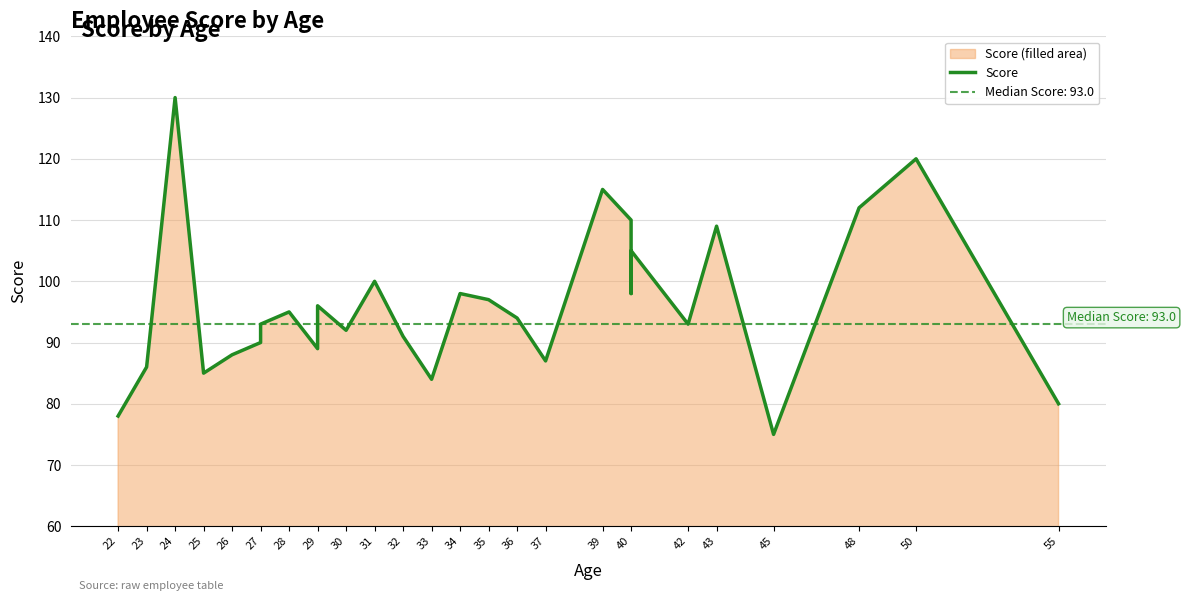

What is the greatest value displayed?

130